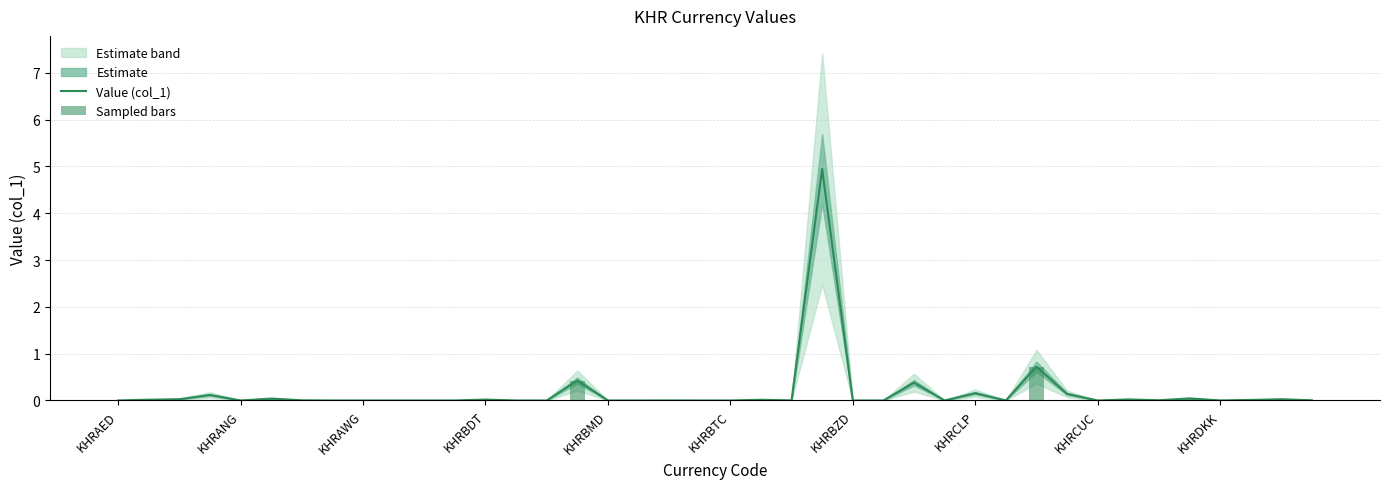

What is the highest value of the Value (col_1) series?

4.9